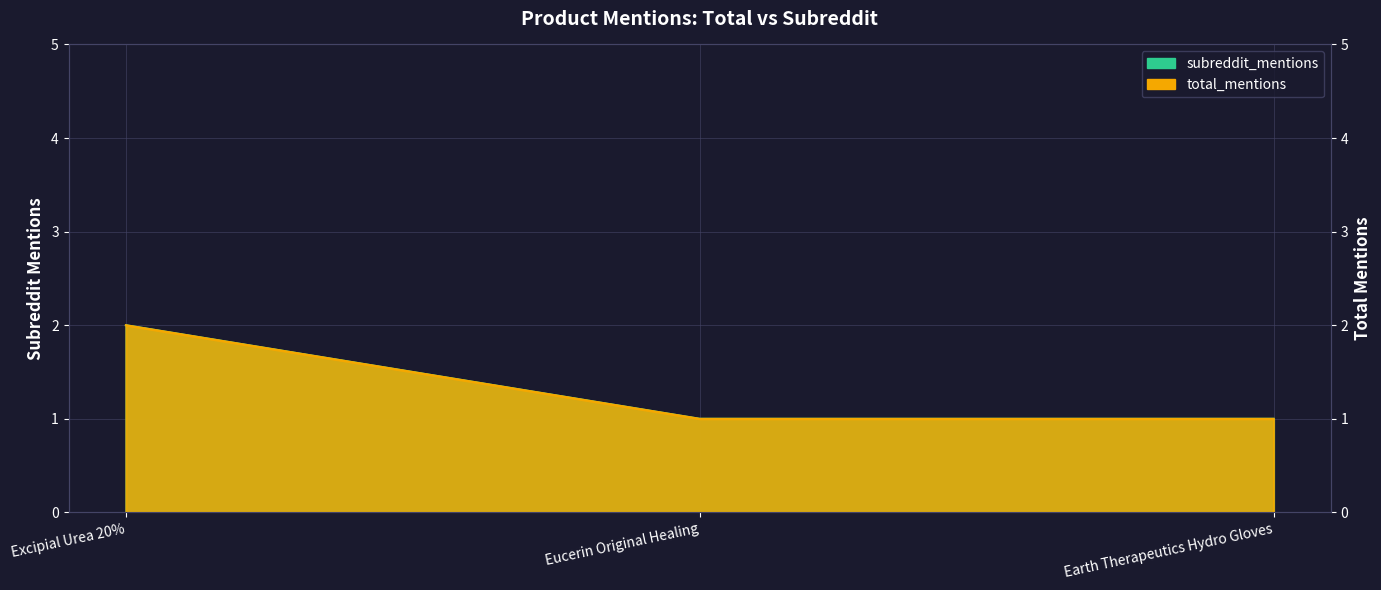

How many distinct data groups are displayed?

2